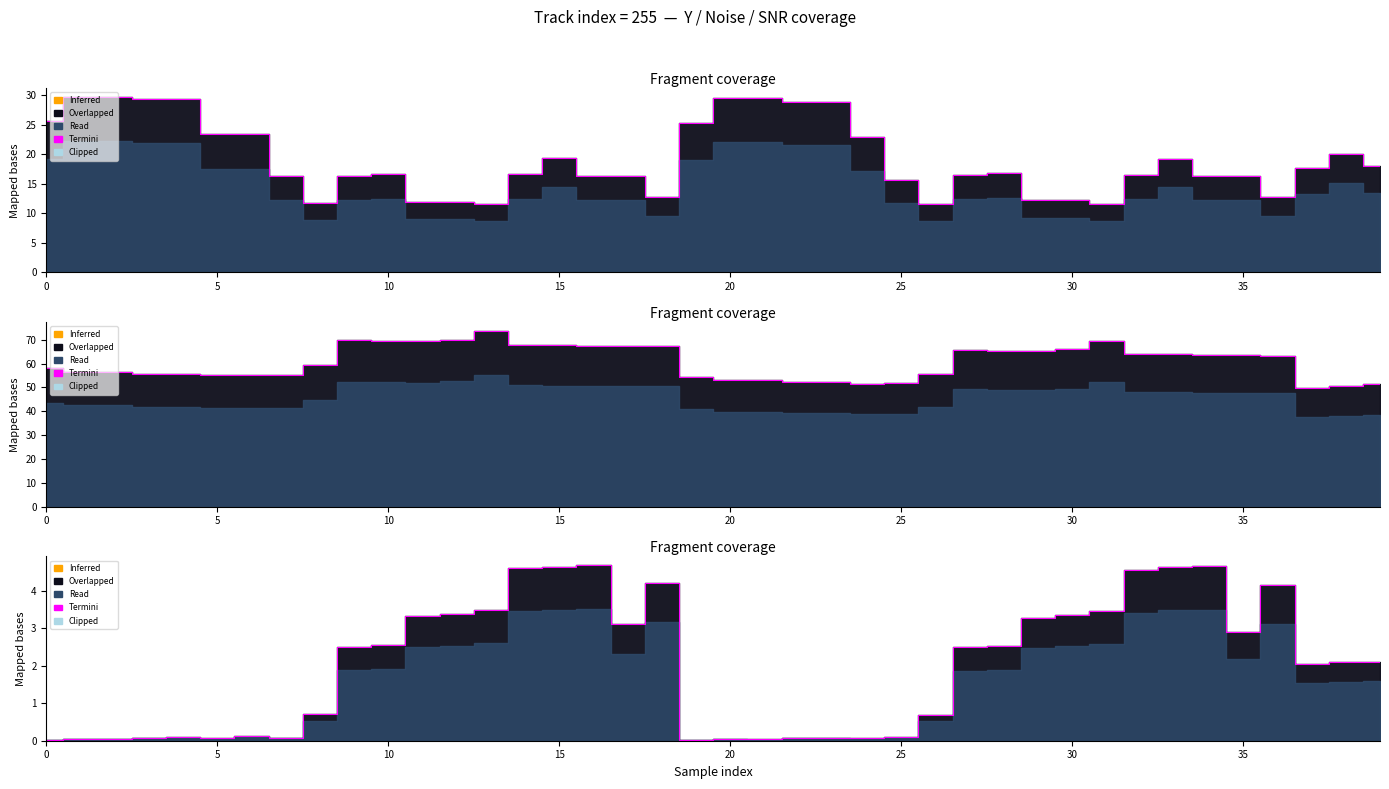

At which category does the chart reach its minimum across all series?

19